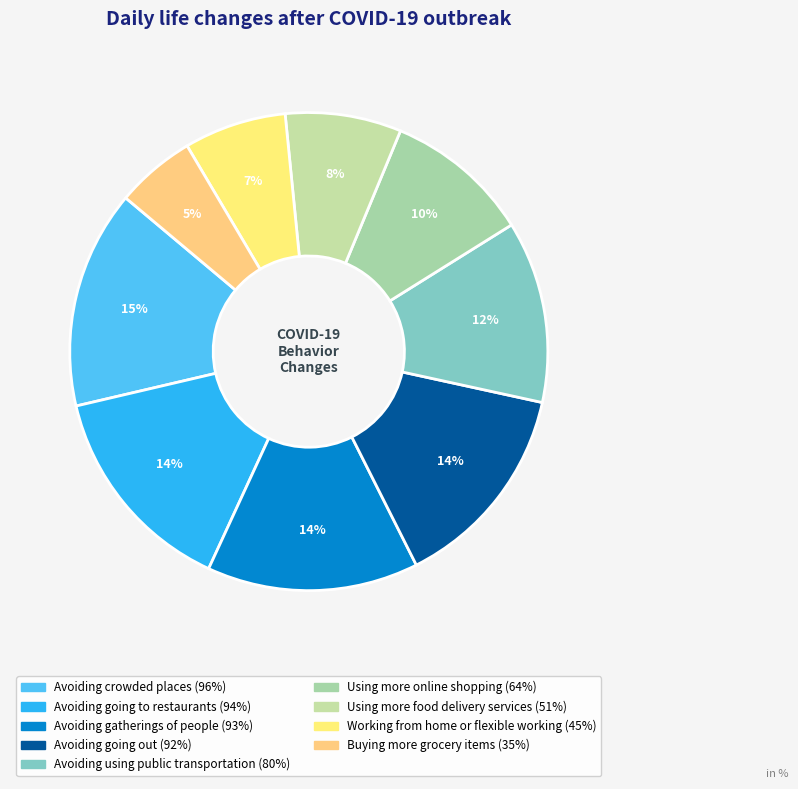

Rank the categories by value from lowest to highest.

Buying more grocery items, Working from home or flexible working, Using more food delivery services, Using more online shopping, Avoiding using public transportation, Avoiding going out, Avoiding gatherings of people, Avoiding going to restaurants, Avoiding crowded places